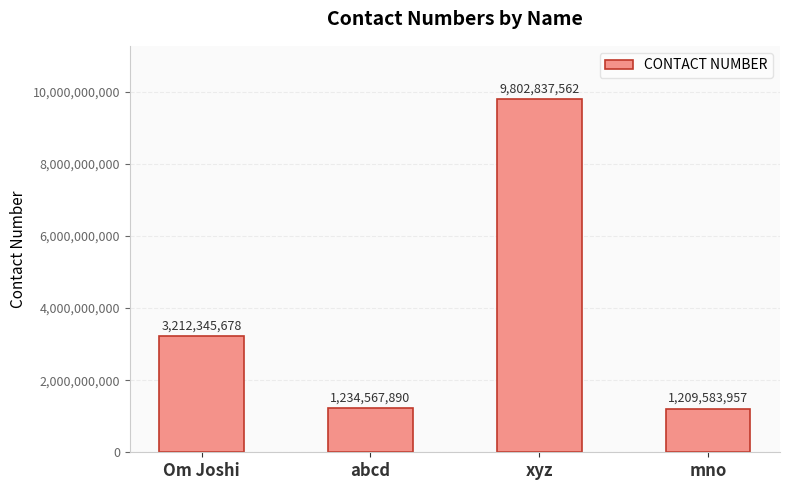

List the labels in order of value, largest first.

xyz, Om Joshi, abcd, mno